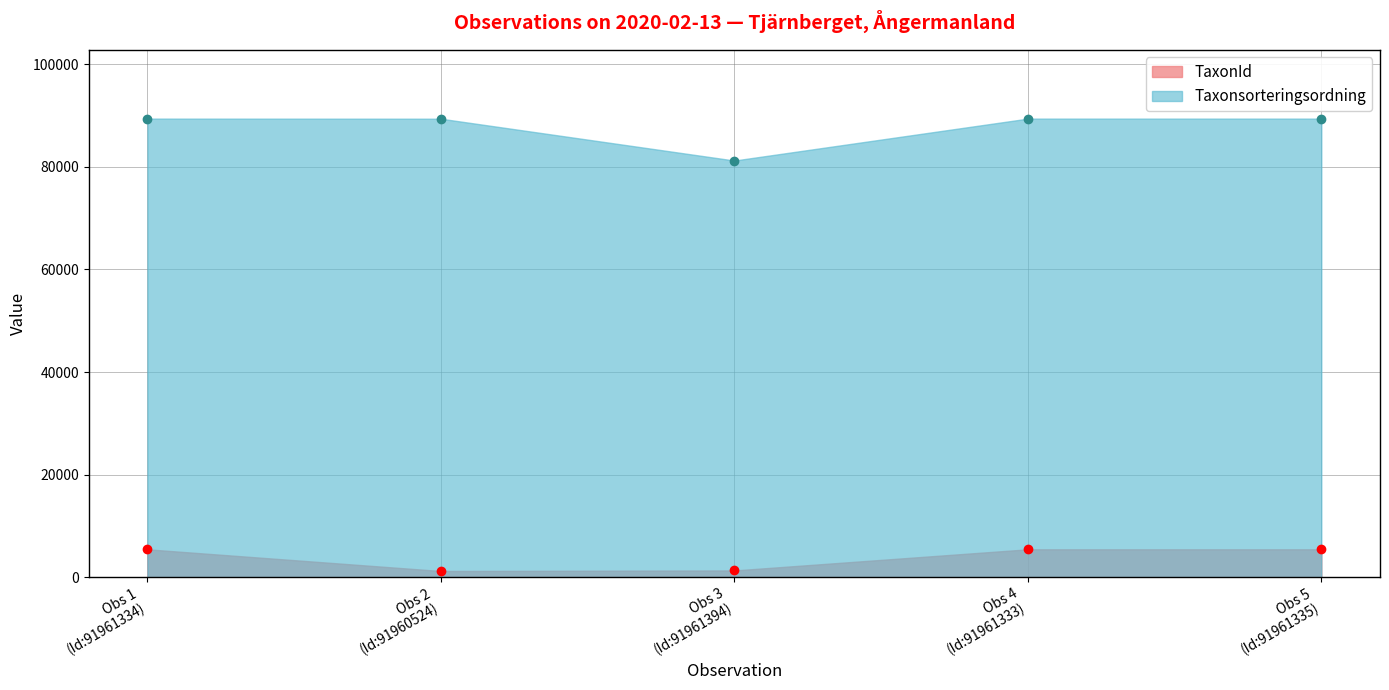

What is the label of the 3rd point from the right?

Obs 3
(Id:91961394)